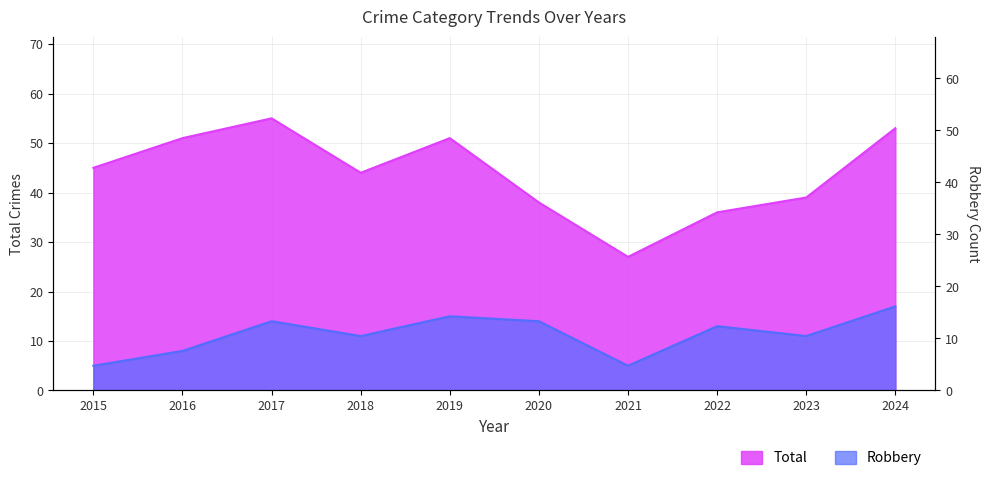

Which label corresponds to the smallest value in the chart?

2015